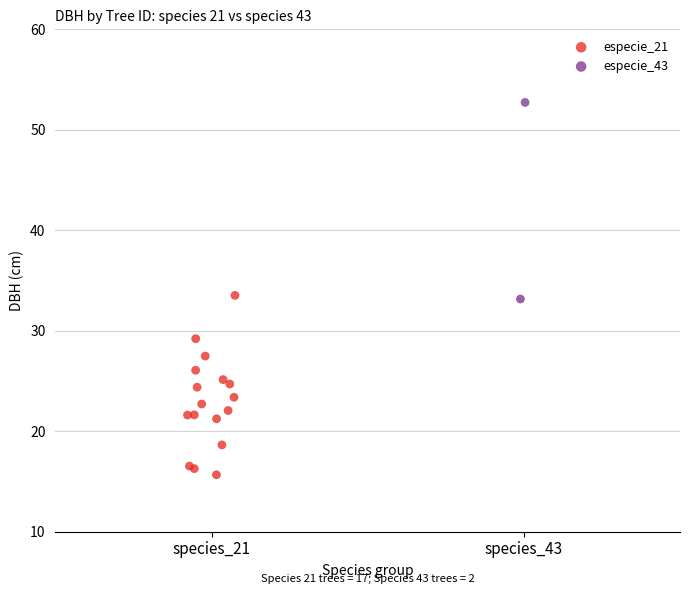

What are all the series names shown in the legend?

especie_21, especie_43